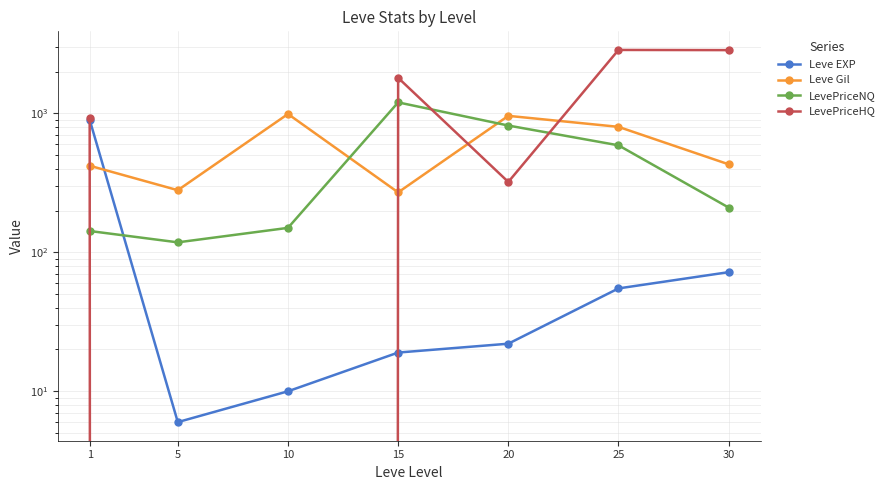

How many data points in LevePriceHQ are above 932?

4